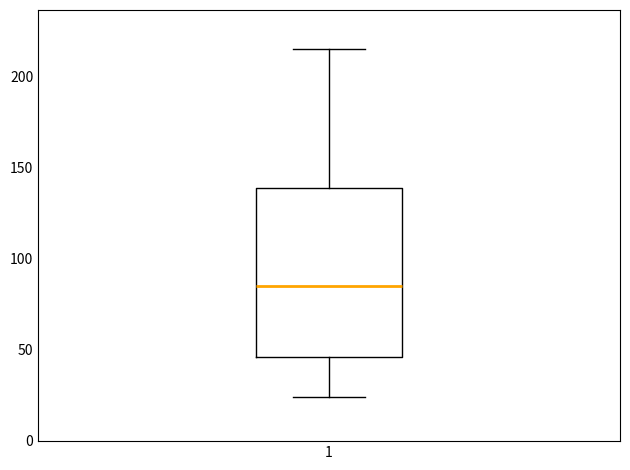

Read this box plot against the y-axis: the position of the median line, the range covered by the box, and the ends of both whiskers. The values are not printed on the chart, so give them approximately, as read against the axis.

median 85, box 45 to 140, whiskers 25 to 215